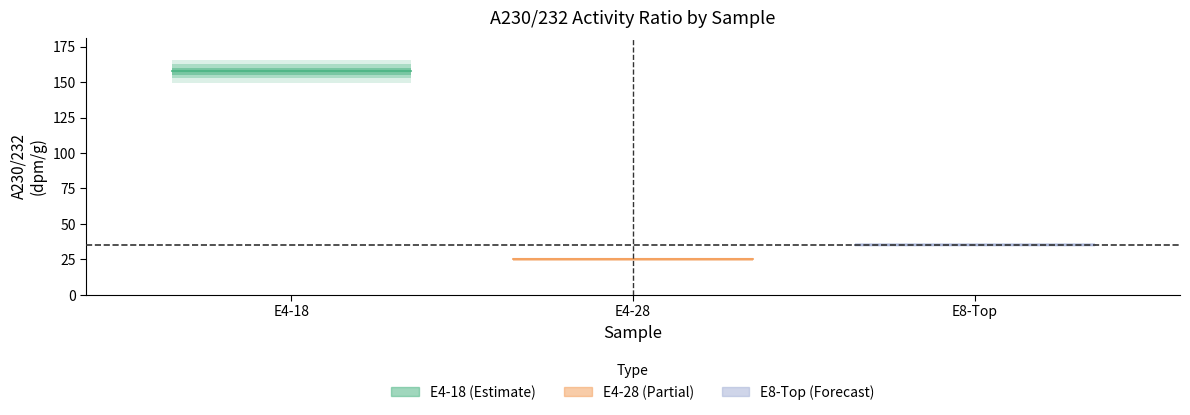

Is the value of A230/232_center at E4-18 greater than the value of A230/232_err at E4-18?

Yes